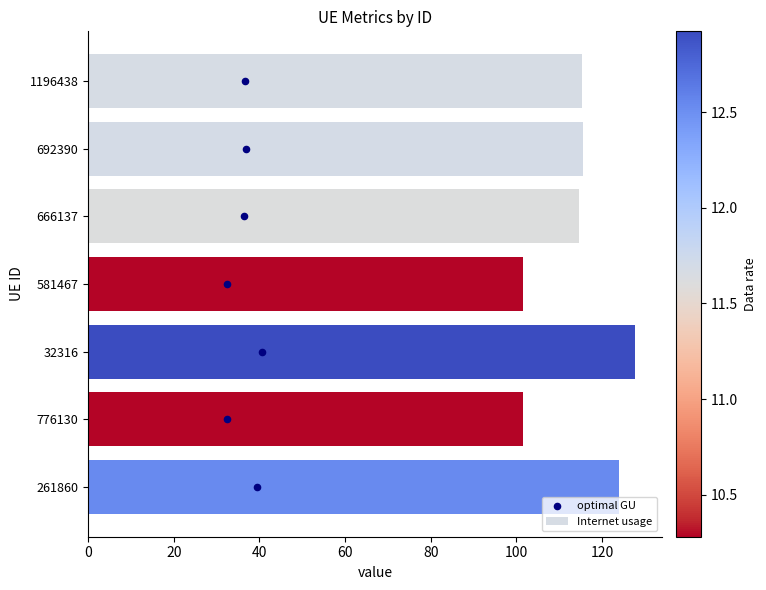

Which series reaches the maximum Y coordinate?

Internet usage